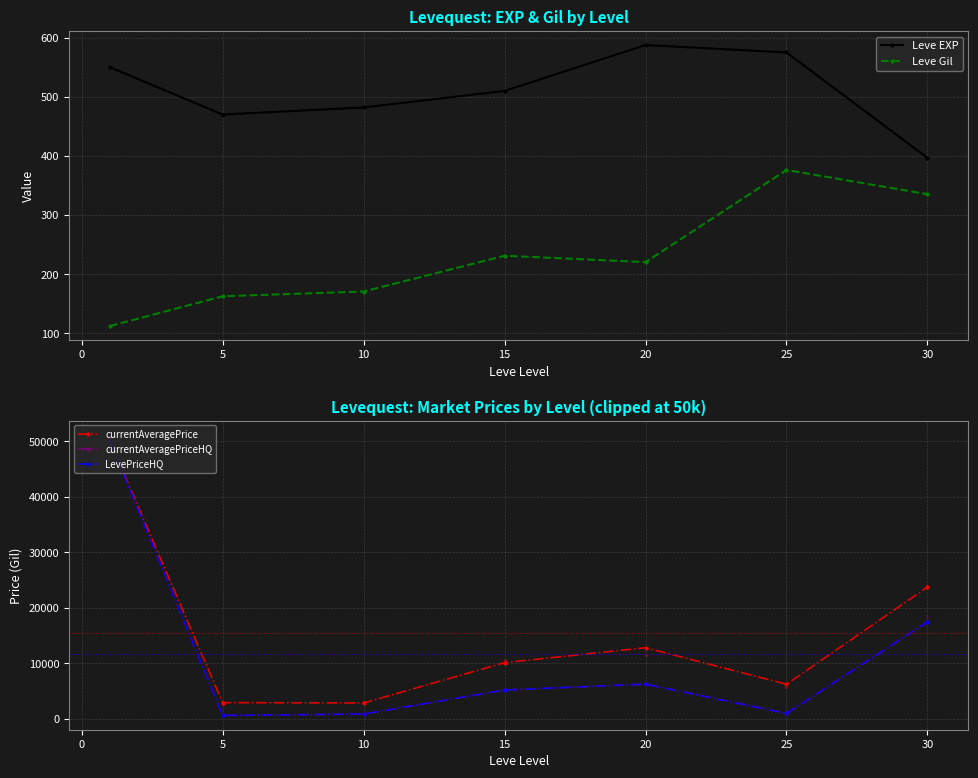

Which series has the largest total across all categories?

currentAveragePrice